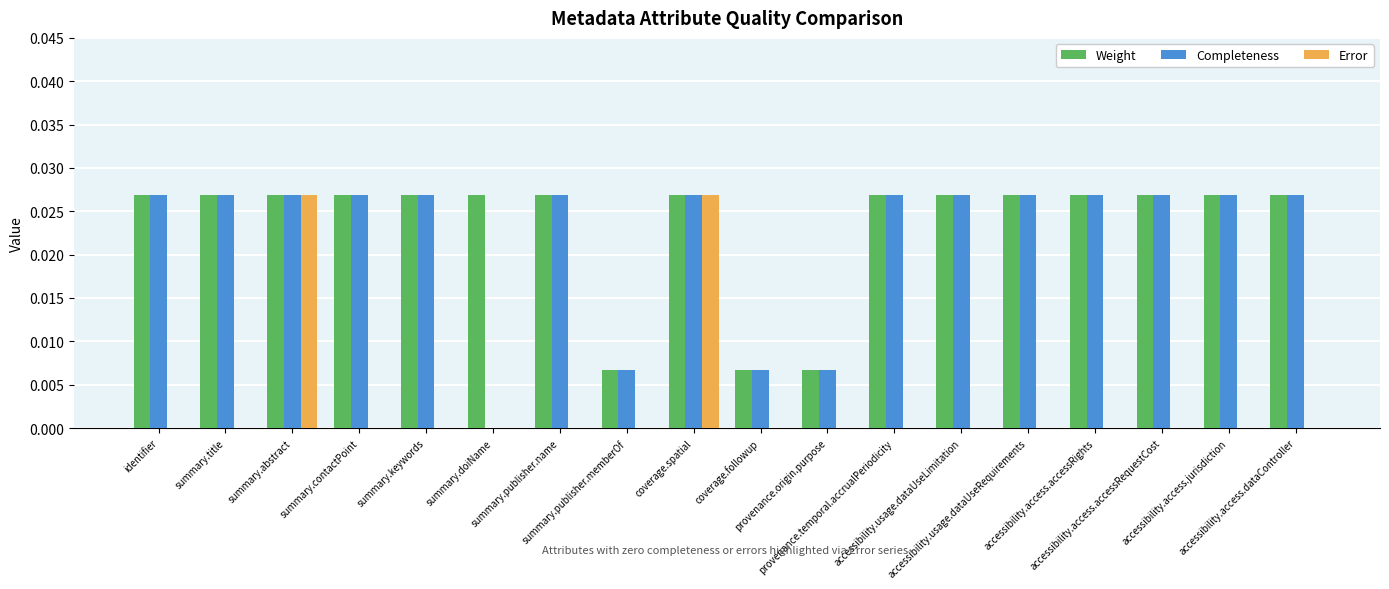

Rank the series by their maximum value, from highest to lowest.

Weight, Completeness, Error